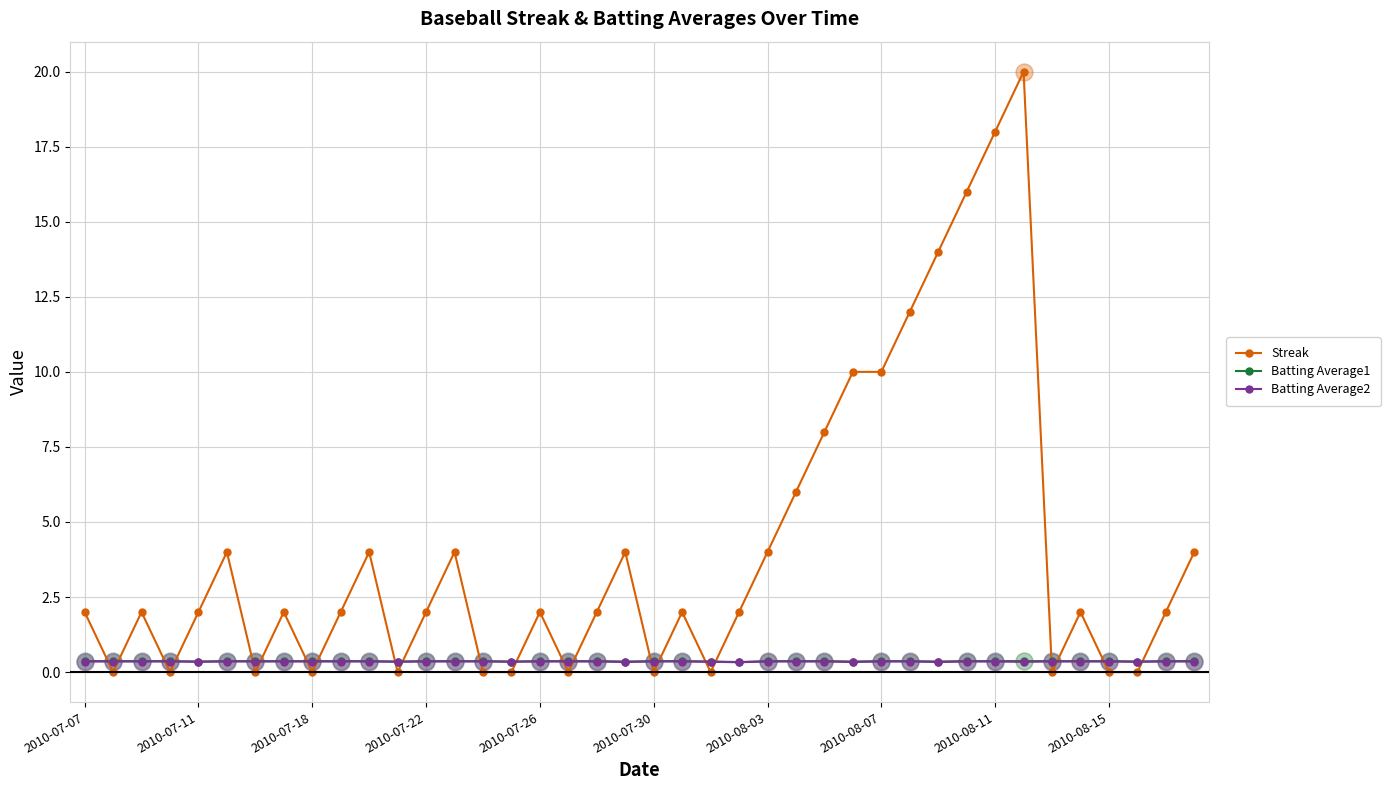

Which series has the largest total across all categories?

Streak